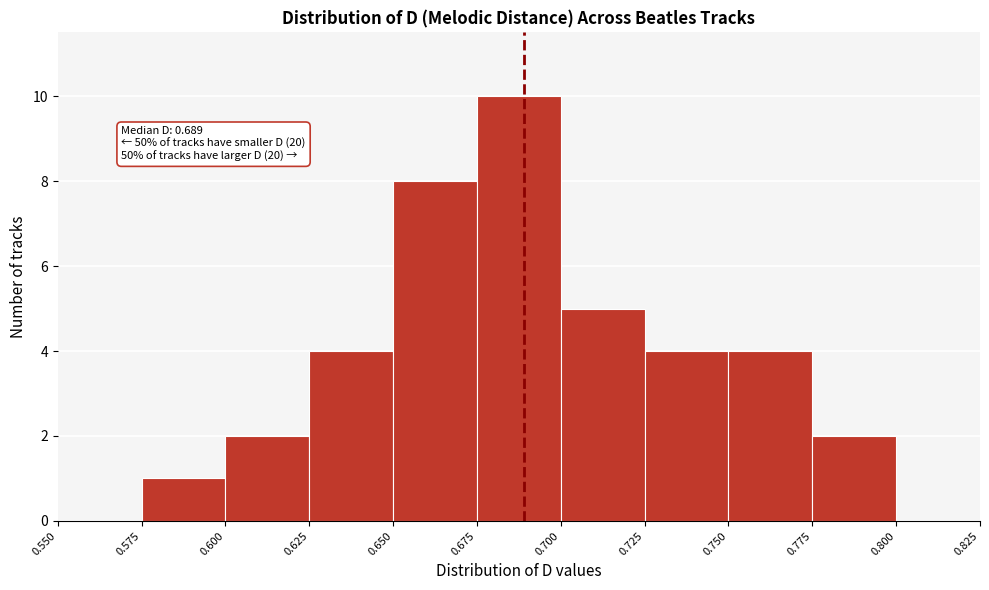

Over which range of the x-axis is the bar tallest?

0.675 to 0.700